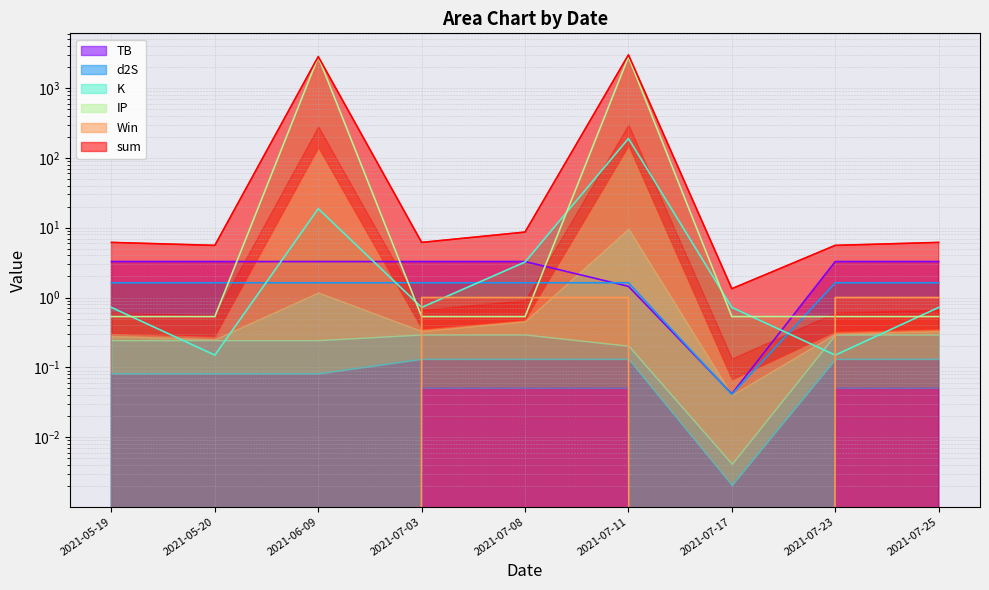

True or false: Win and sum intersect in this chart.

False